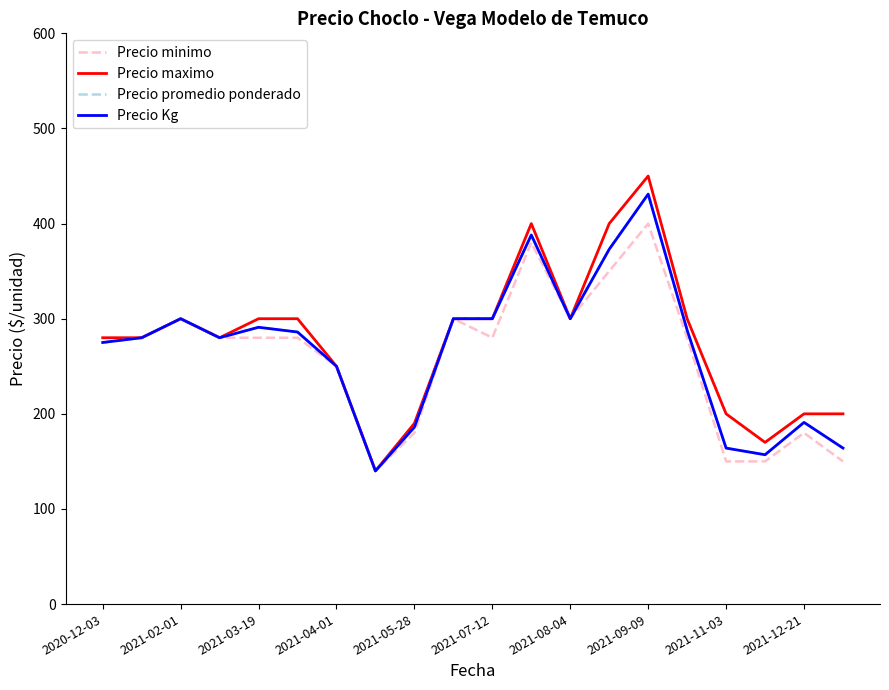

Does the chart have visible grid lines?

No